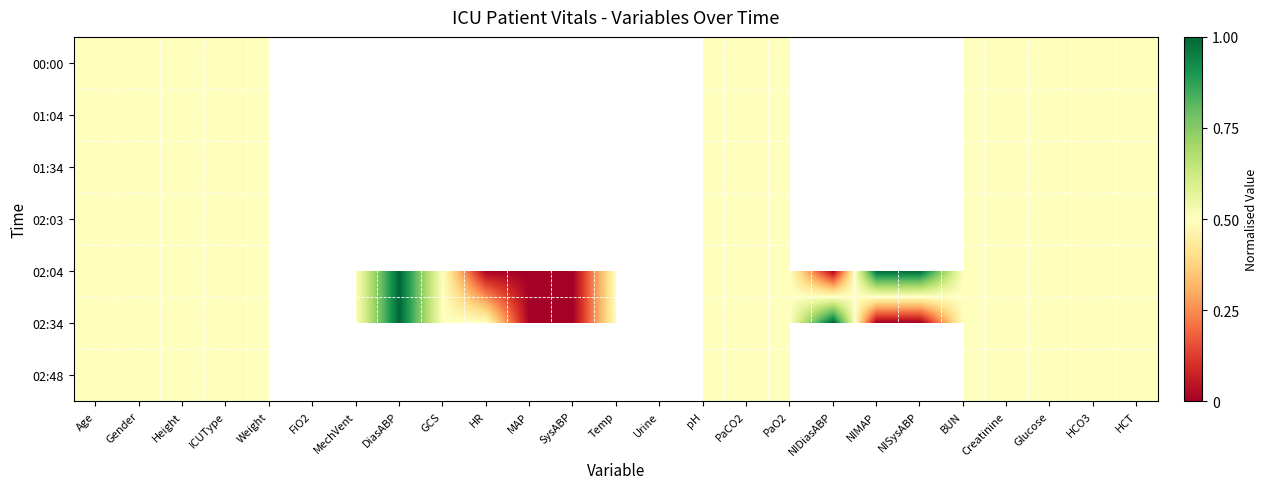

How many data points does each series have?

25